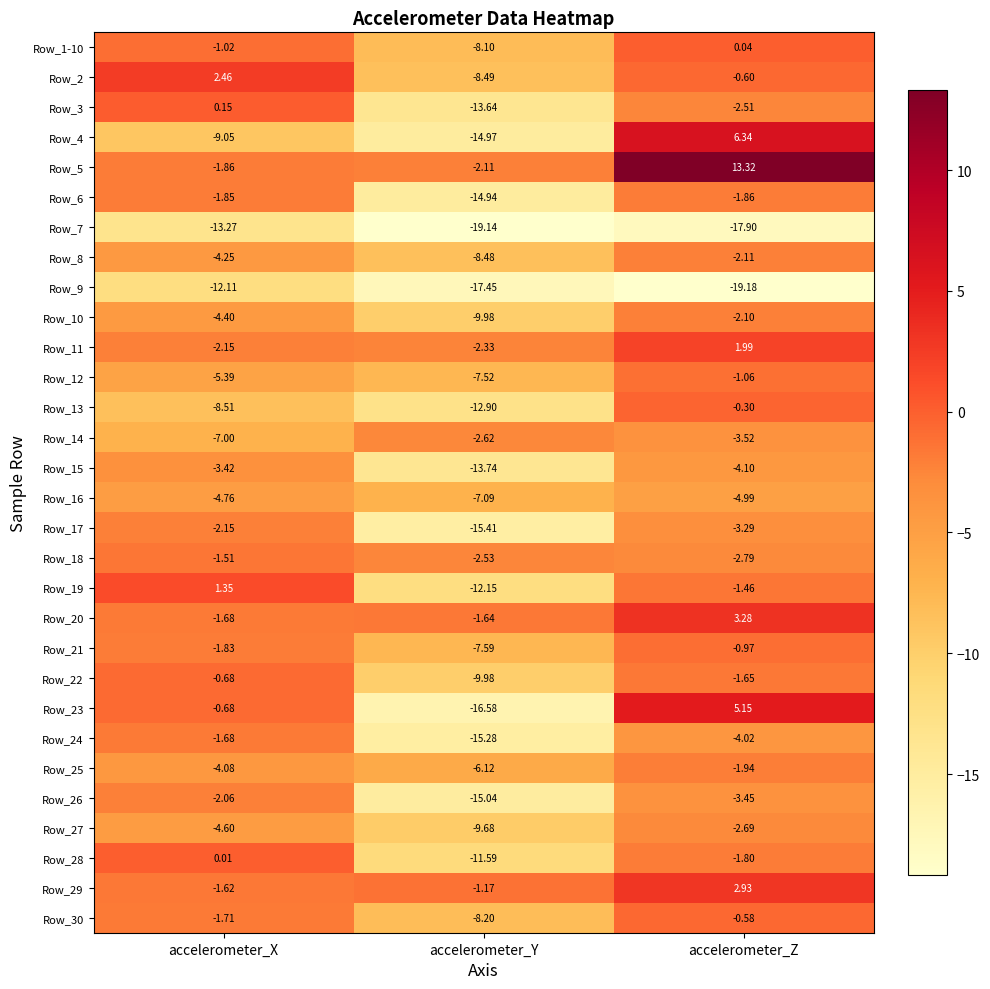

What is the total value across all series at accelerometer_X?

-99.3